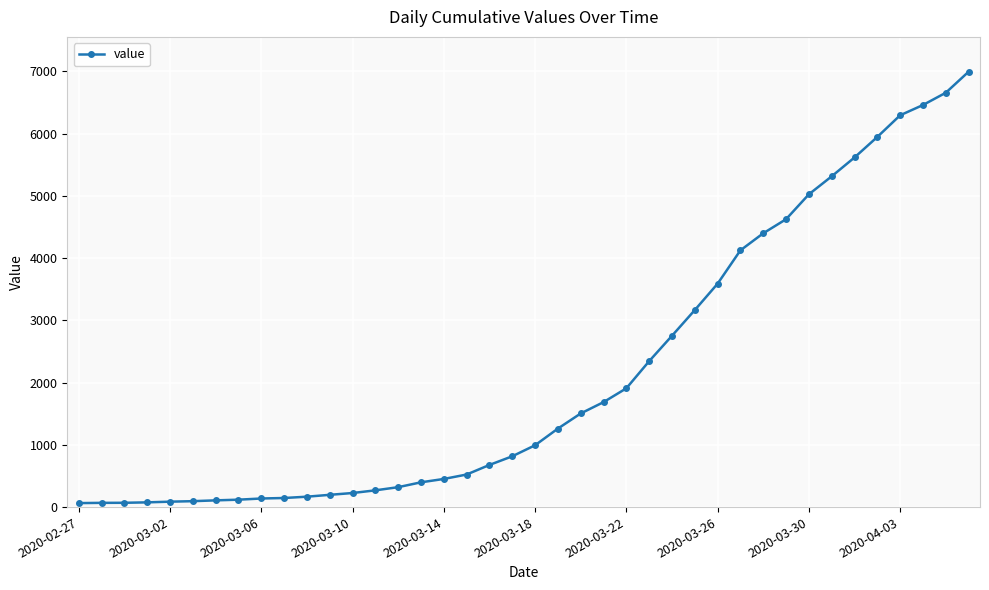

What is the smallest value displayed?

64